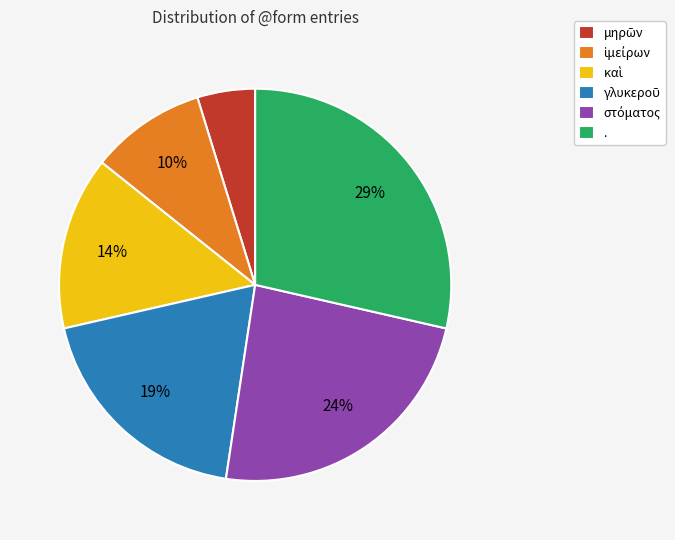

Is there any slice that represents more than half of the pie?

No